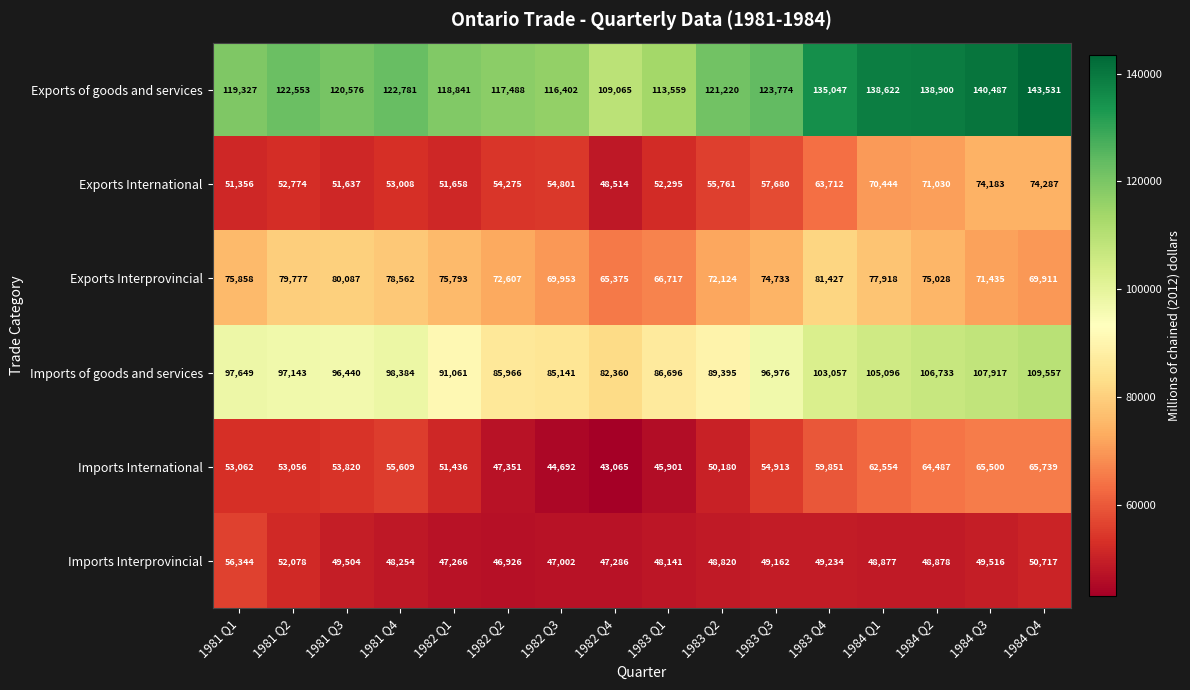

Which category has the highest value across all series?

1984 Q4